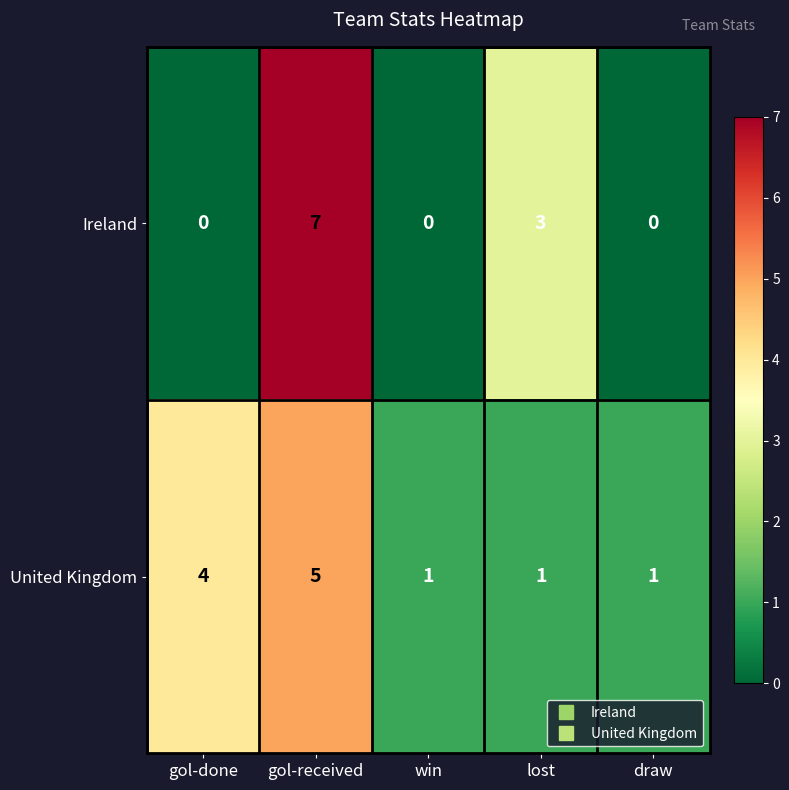

At which category is the sum across all series the highest?

gol-received